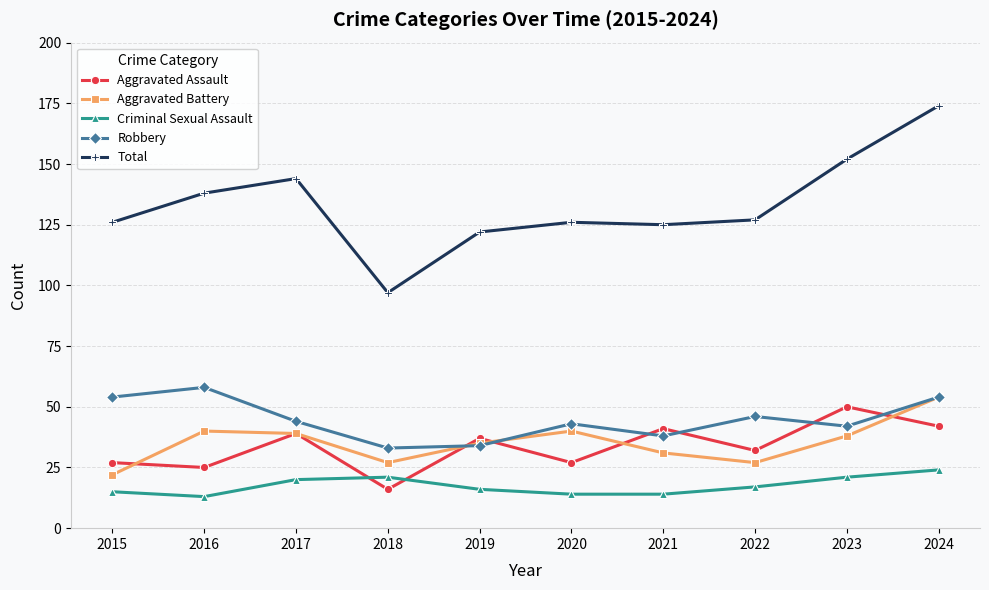

What are all the series names shown in the legend?

Aggravated Assault, Aggravated Battery, Criminal Sexual Assault, Robbery, Total